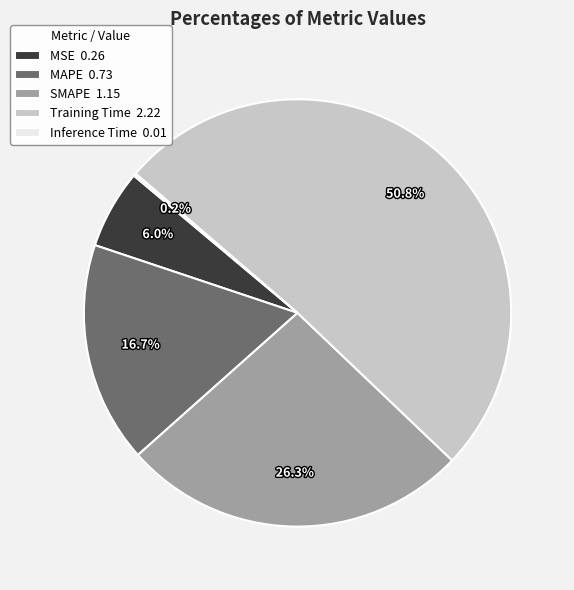

Which slice is the largest?

Training Time